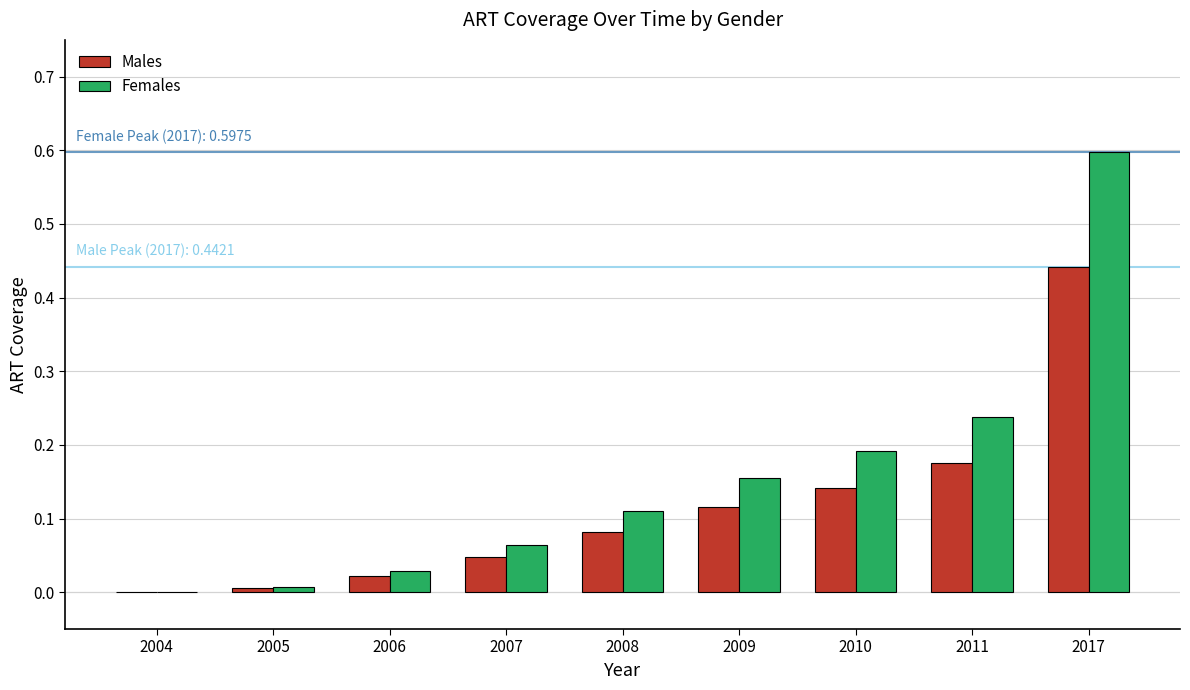

What is the total value across all series at 2010?

0.3